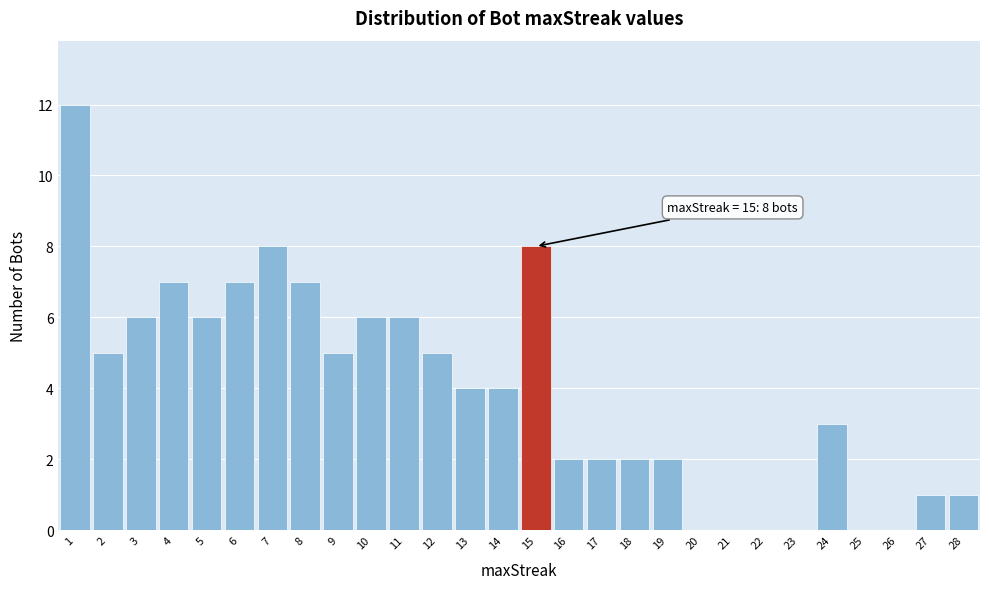

Over which range of the x-axis is the bar tallest?

0.5 to 1.5